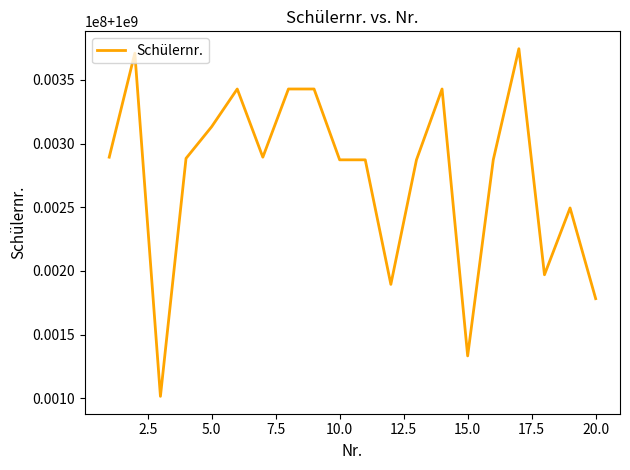

Does the chart display data point markers on the line(s)?

No